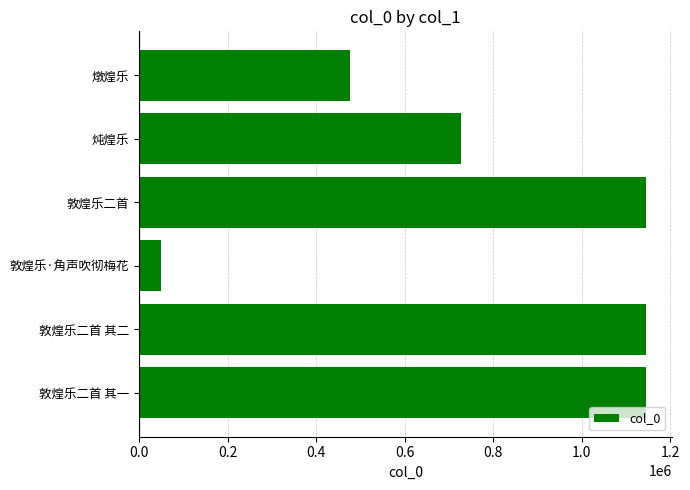

Read the value at 燉煌乐, to the nearest 50.

476600